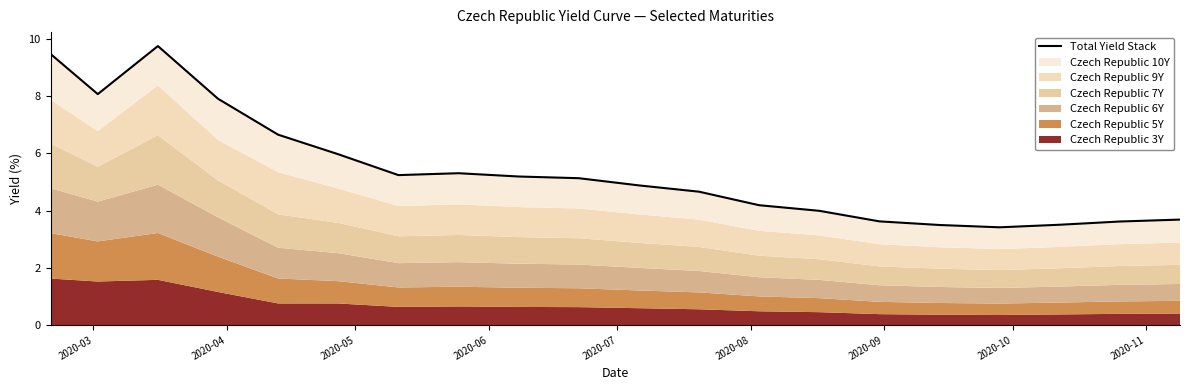

How many interior local peaks (higher than both neighbors) does the data have?

2